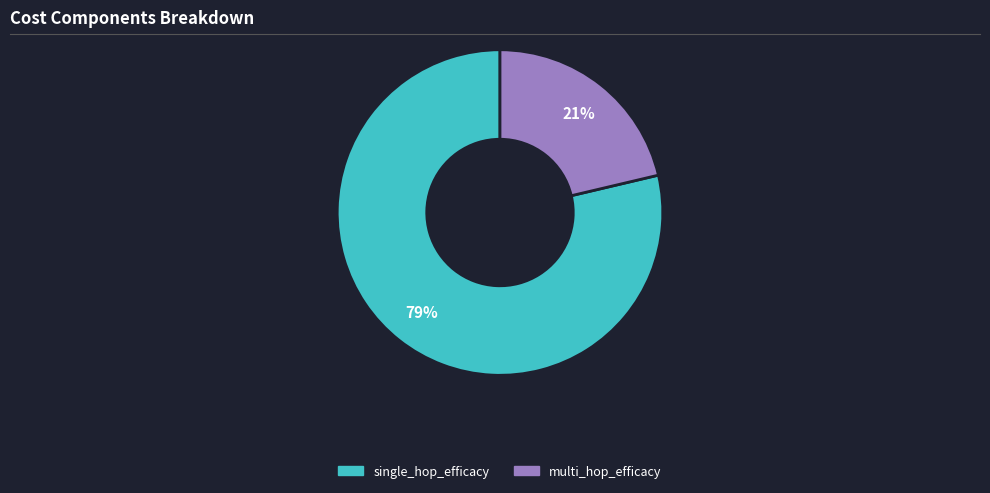

Count the number of slices in the pie.

2